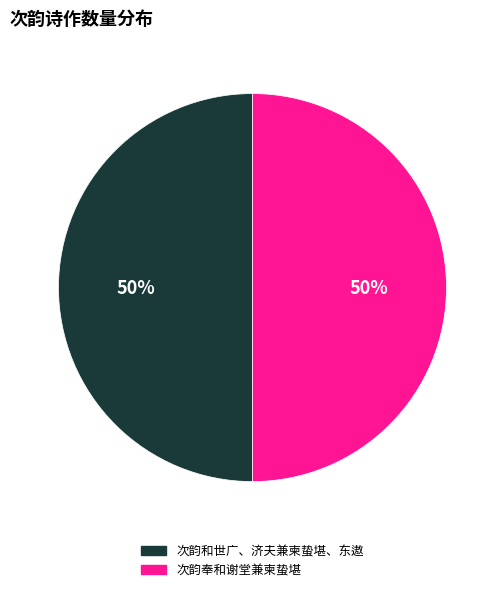

Approximately how many times larger is the value at 次韵和世广、济夫兼柬蛰堪、东遨 compared to 次韵奉和谢堂兼柬蛰堪?

1.0